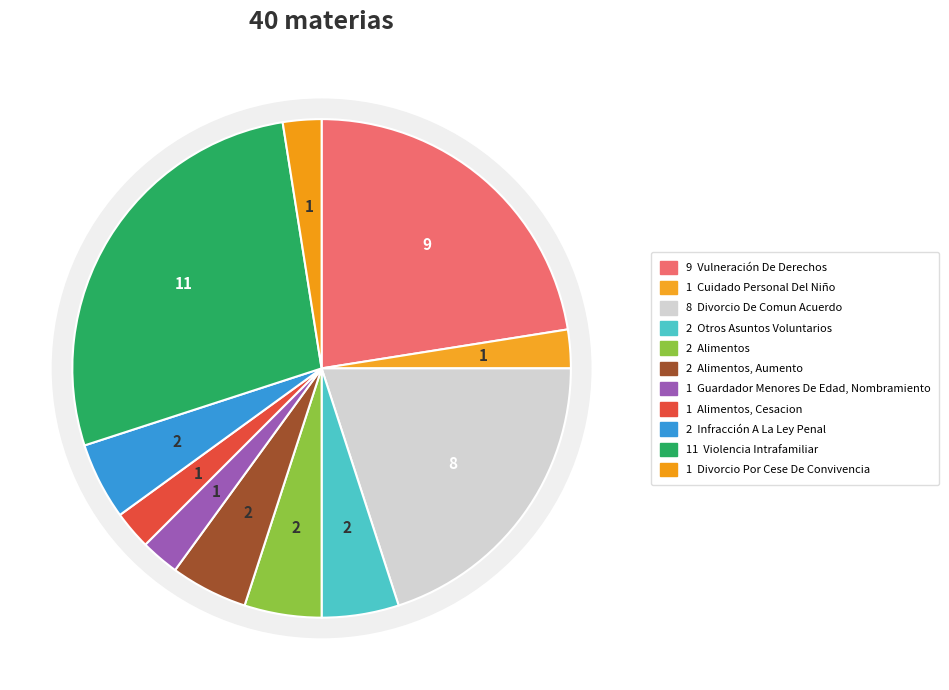

Which category has the biggest portion of the pie?

Violencia Intrafamiliar